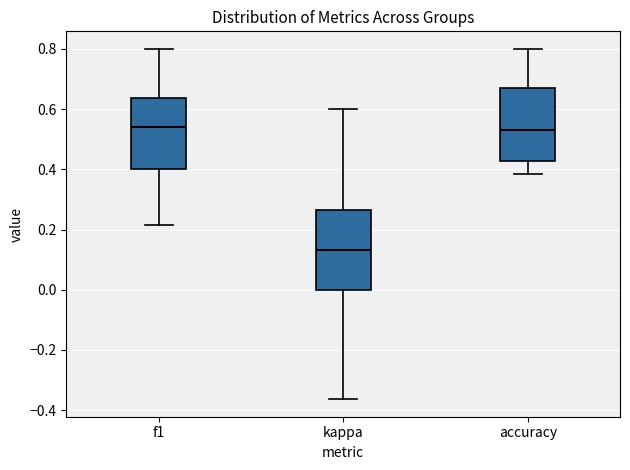

Where does the lower whisker of the box for f1 end on the y-axis? The values are not printed on the chart, so give them approximately, as read against the axis.

0.22